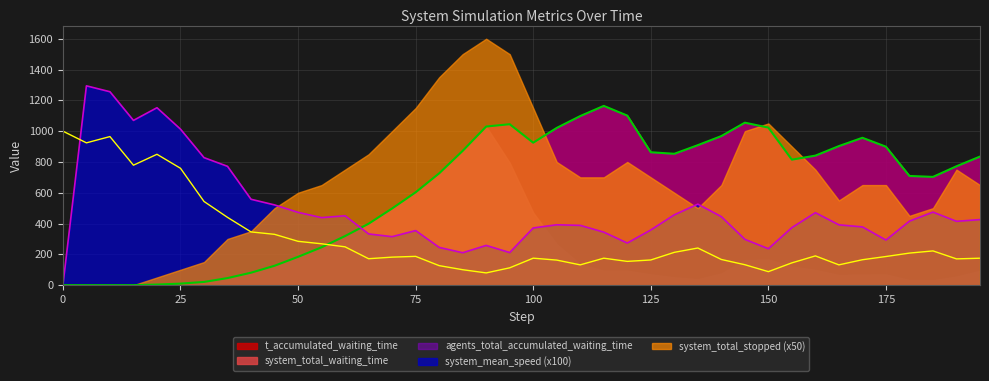

What is the sum of the t_accumulated_waiting_time values at 155.0 and 5.0?

815.0